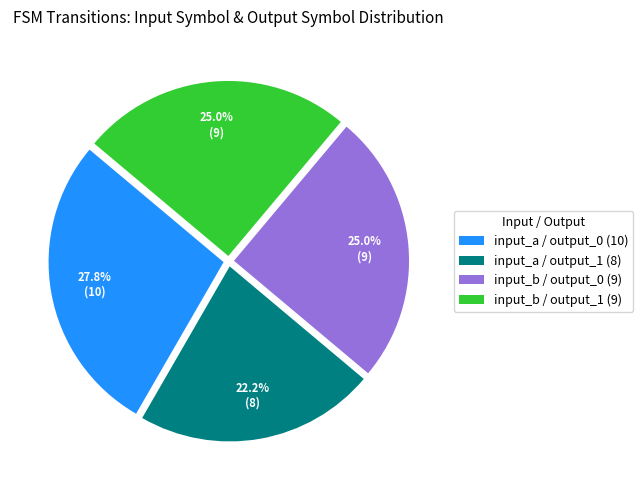

Which has a higher value, input_b / output_0 (9) or input_a / output_0 (10)?

input_a / output_0 (10)